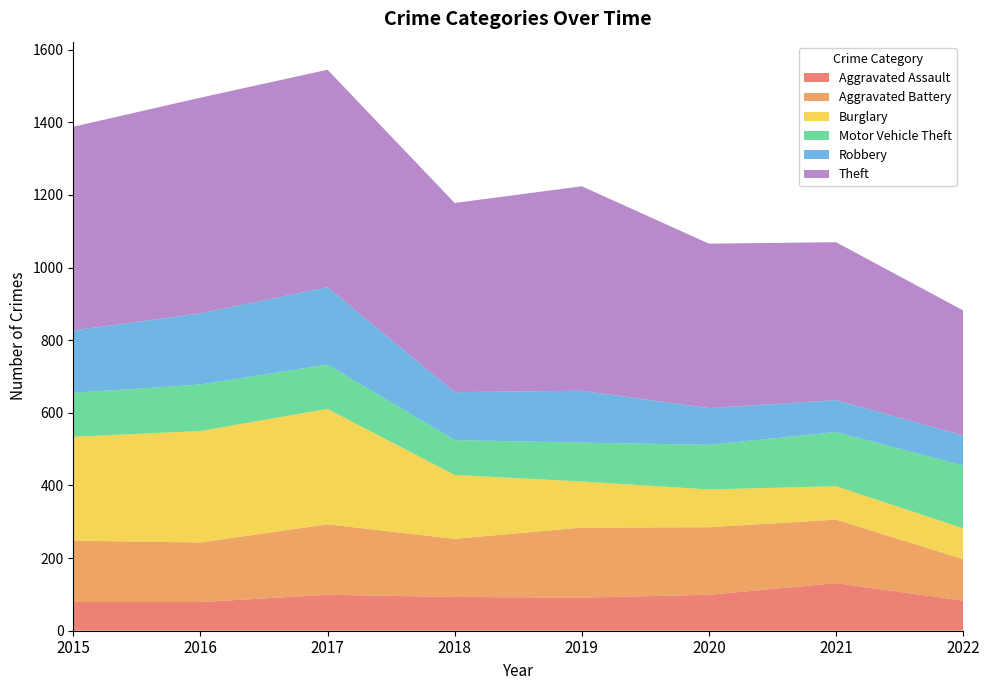

Reading right to left, what are all the values shown in this chart?

Aggravated Assault: 83	131	99	91	93	99	79	79
Aggravated Battery: 114	175	186	193	160	194	164	169
Burglary: 85	92	104	127	176	318	307	286
Motor Vehicle Theft: 173	149	123	107	96	122	128	121
Robbery: 83	88	101	143	132	213	196	172
Theft: 344	435	453	563	521	599	594	561